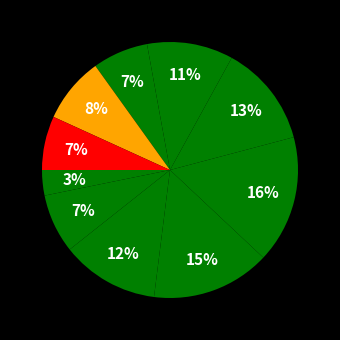

How many slices are in this pie chart?

10